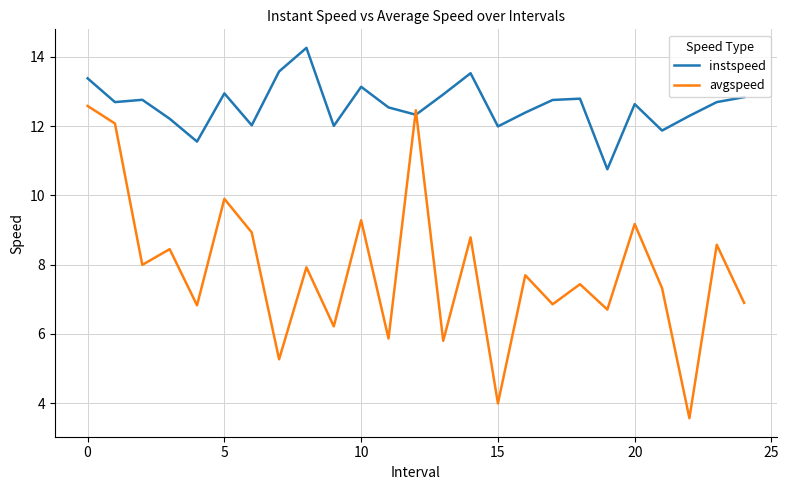

How many times do avgspeed and instspeed cross each other?

2